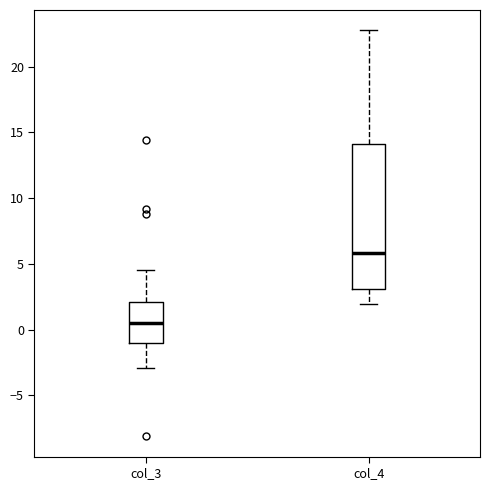

Which box has the highest median line?

col_4